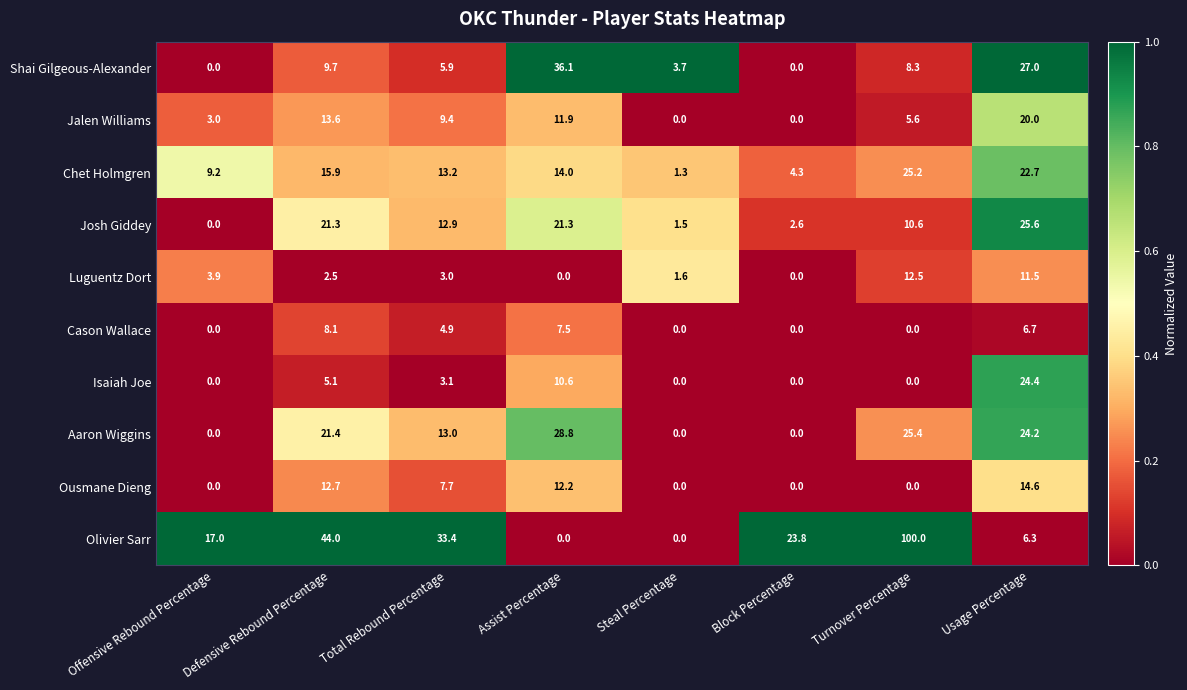

What is the maximum value for Cason Wallace?

8.1